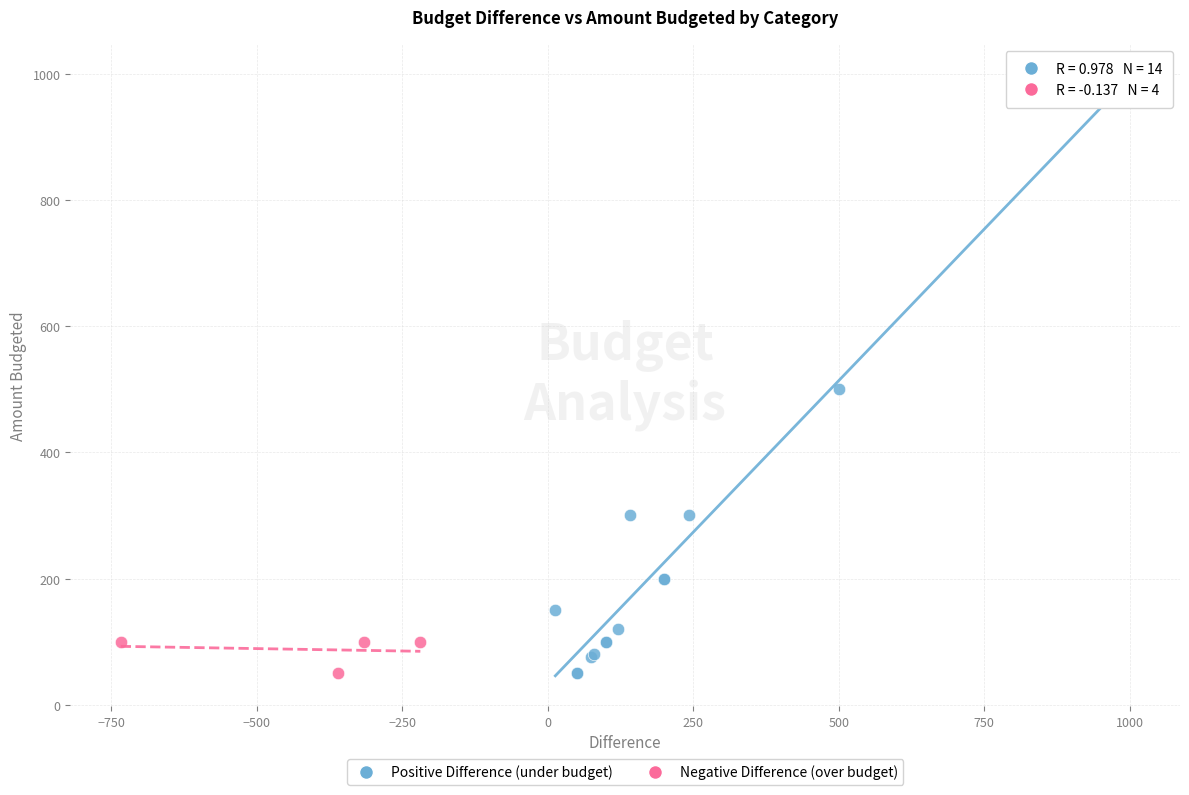

Which series has the largest Y range (max minus min)?

Positive Difference (under budget)